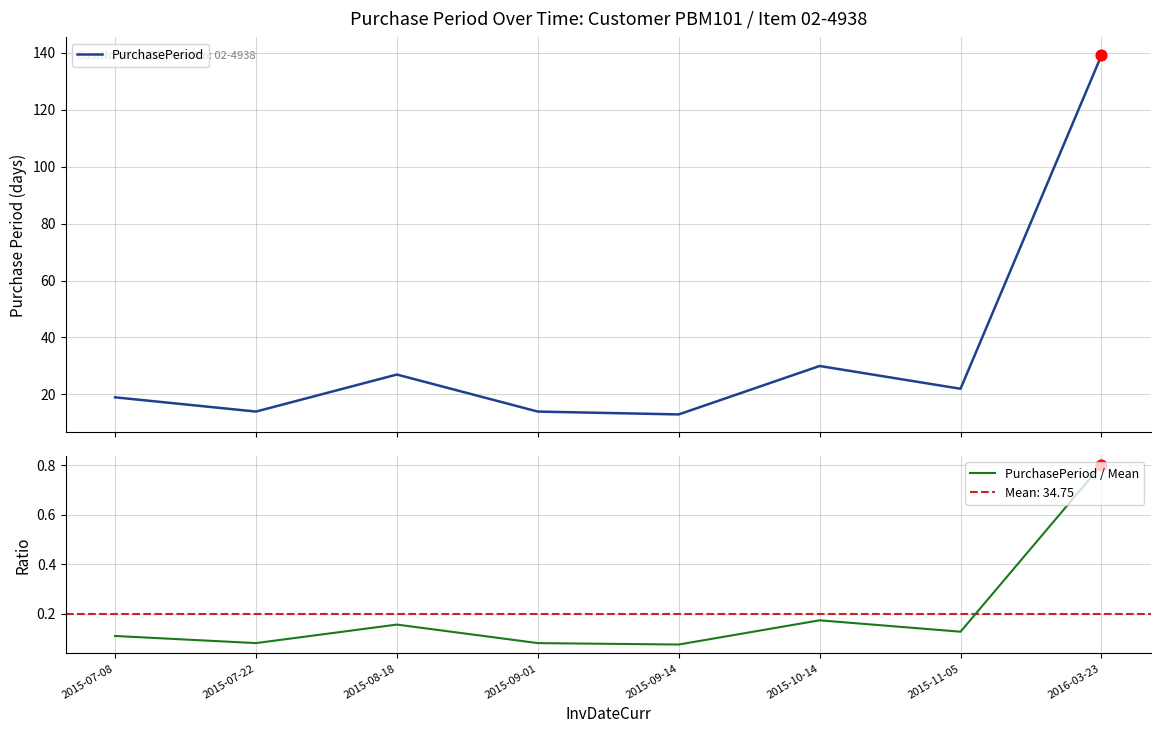

At which category is the sum across all series the highest?

2016-03-23